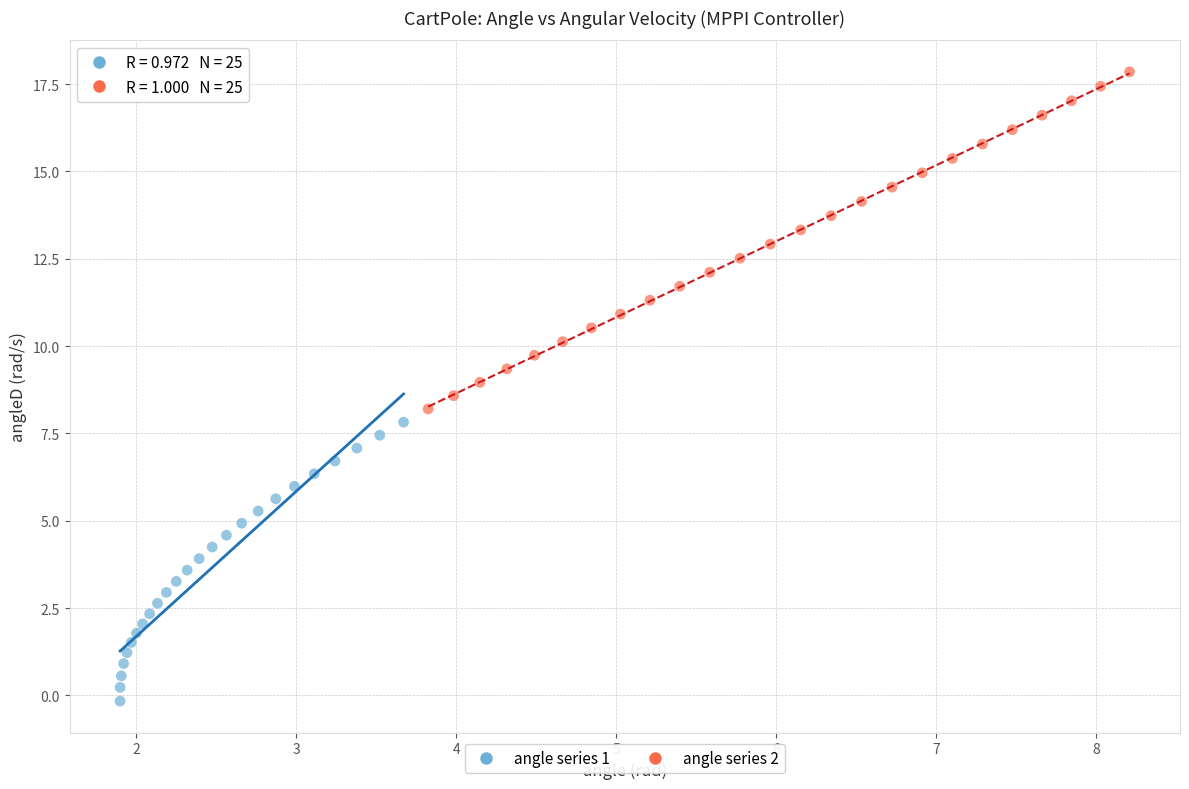

Which series contains the lowest Y value?

angle series 1